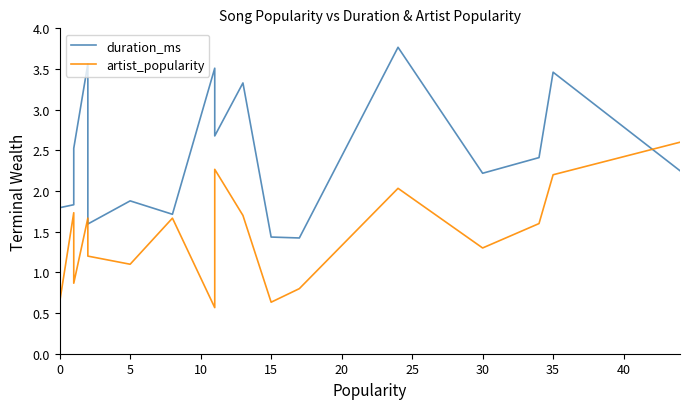

Is this an area chart (filled region under the line)?

No